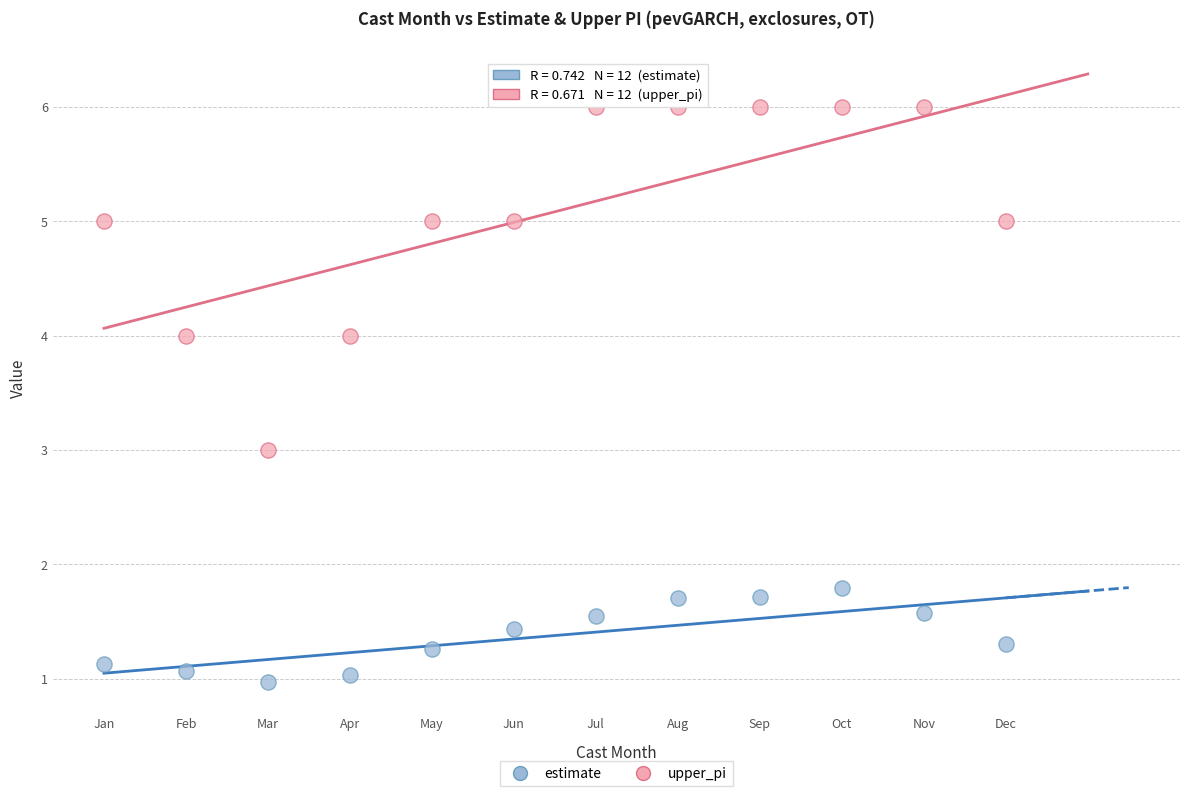

Which series contains the lowest Y value?

estimate